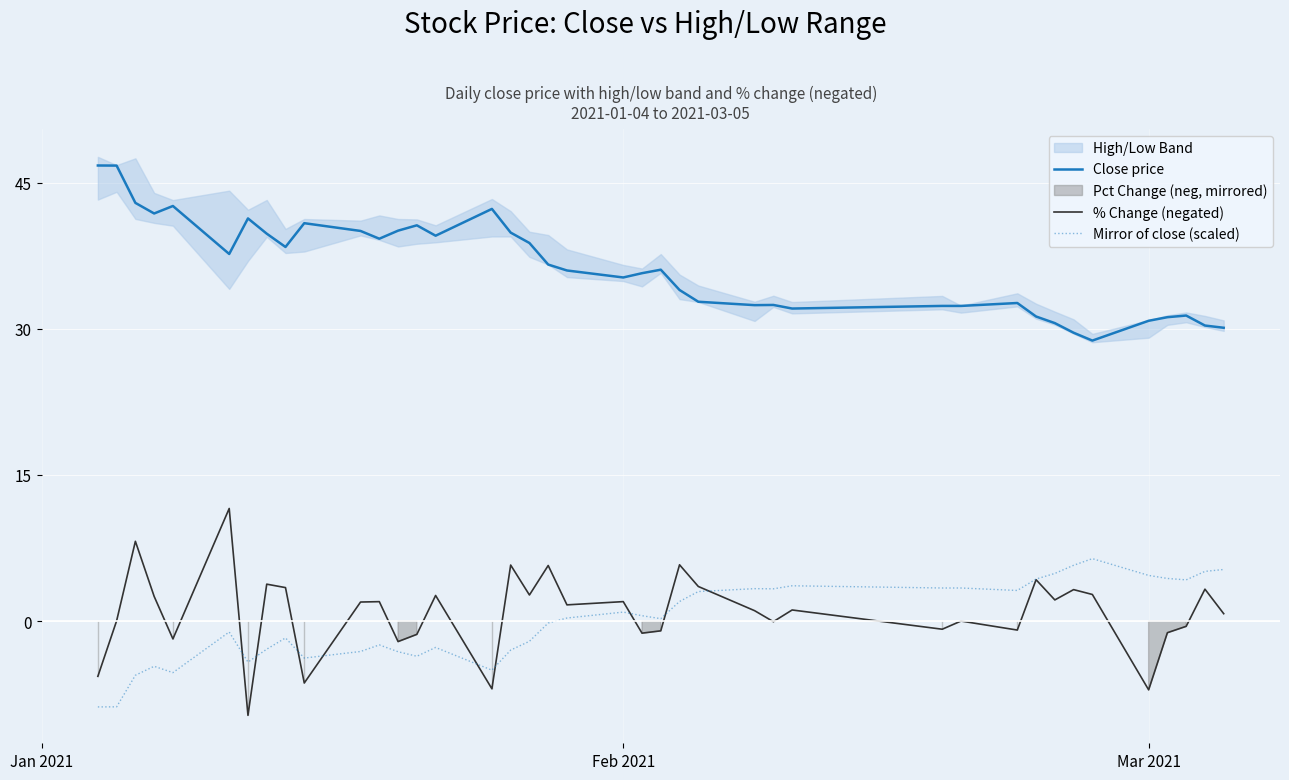

The value of Close price at Feb 2021 is 35.3. True or false?

True